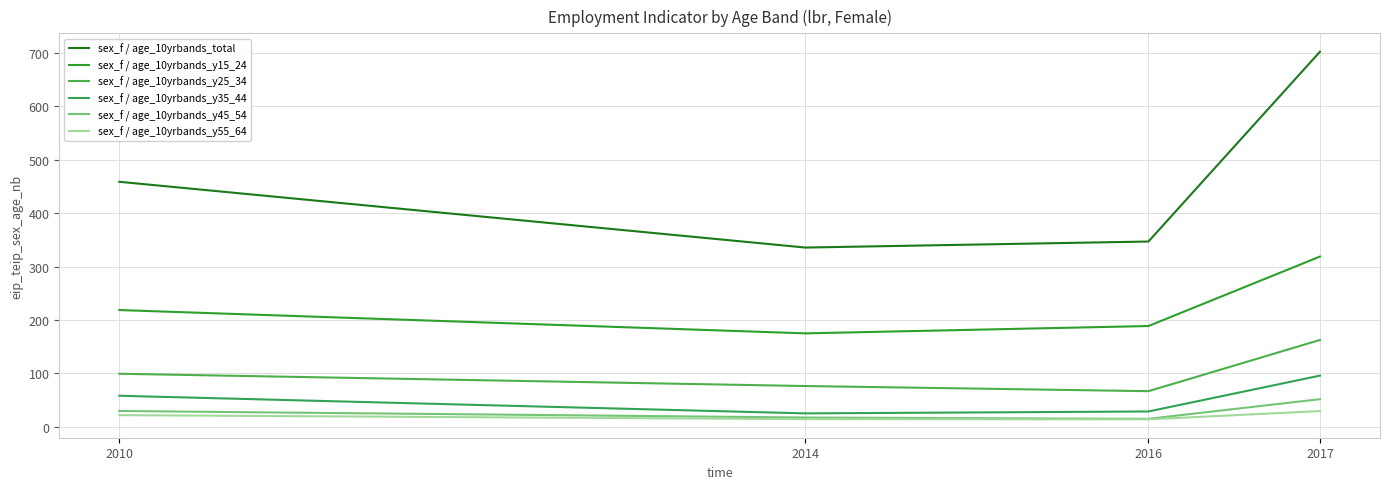

What is the difference between the highest and lowest values at 2017?

673.1